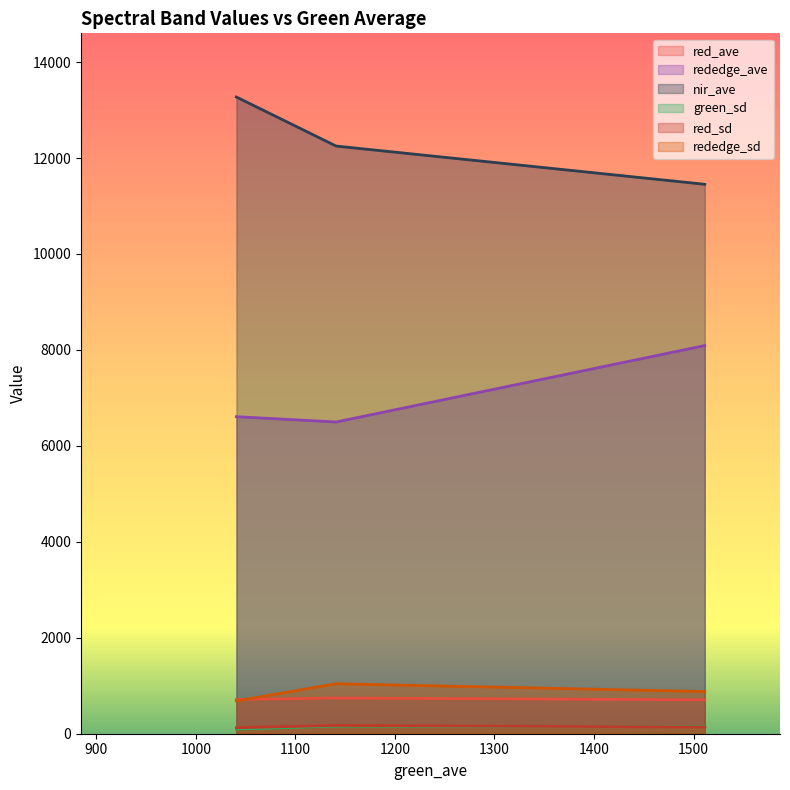

How many distinct data groups are displayed?

6